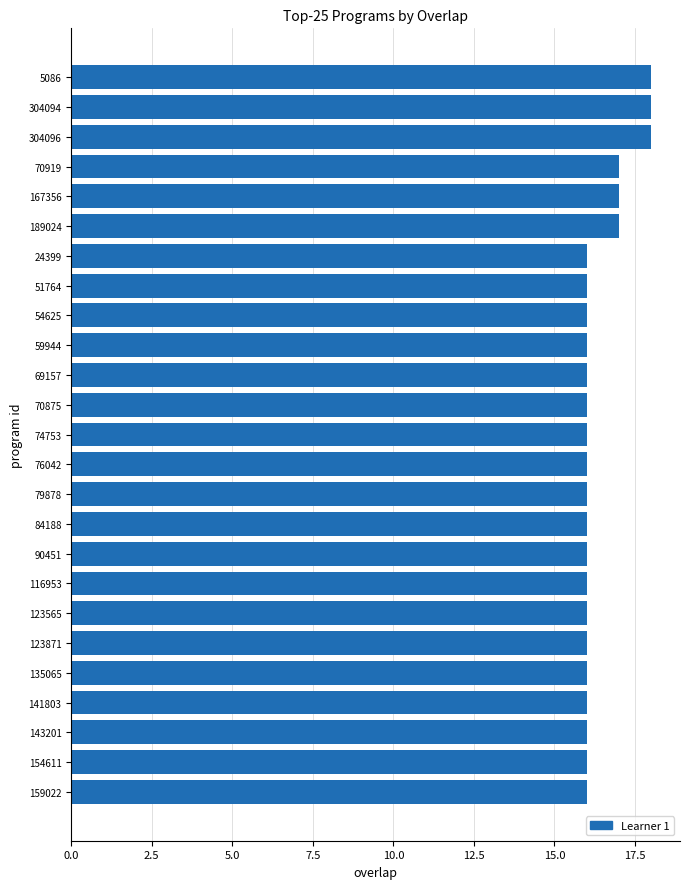

What is the greatest value displayed?

18